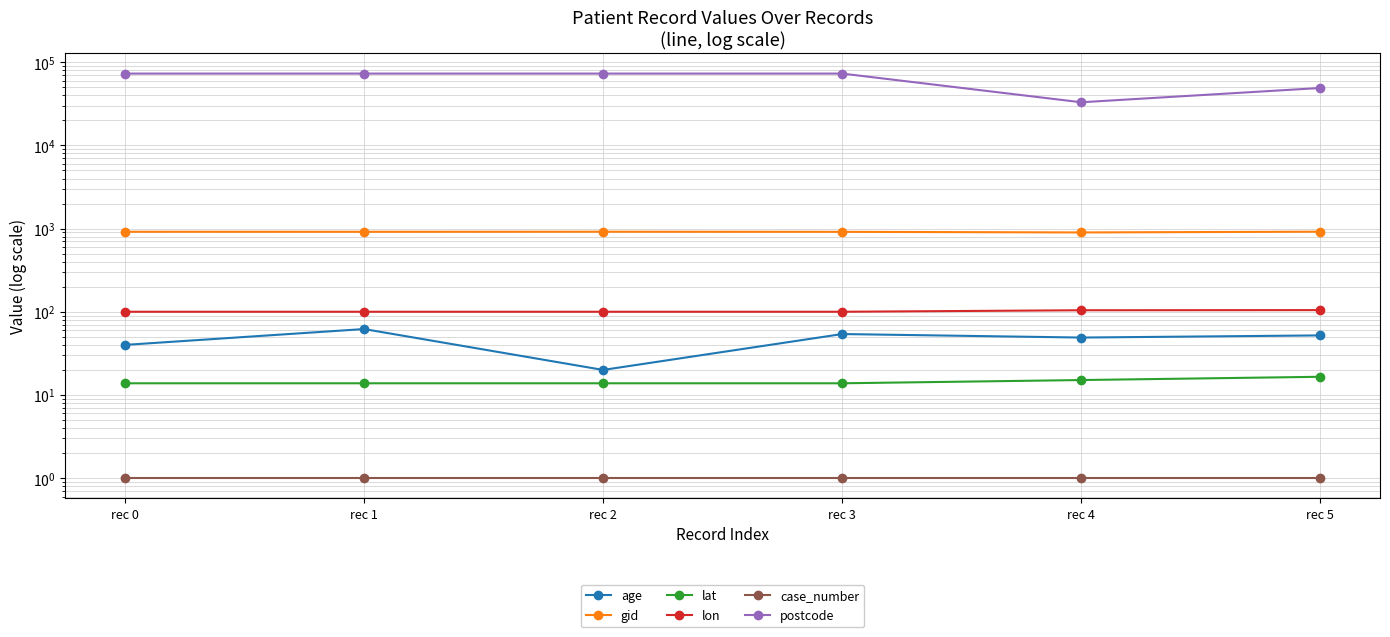

What is the value of the gid point at the 6th from the left?

918.0